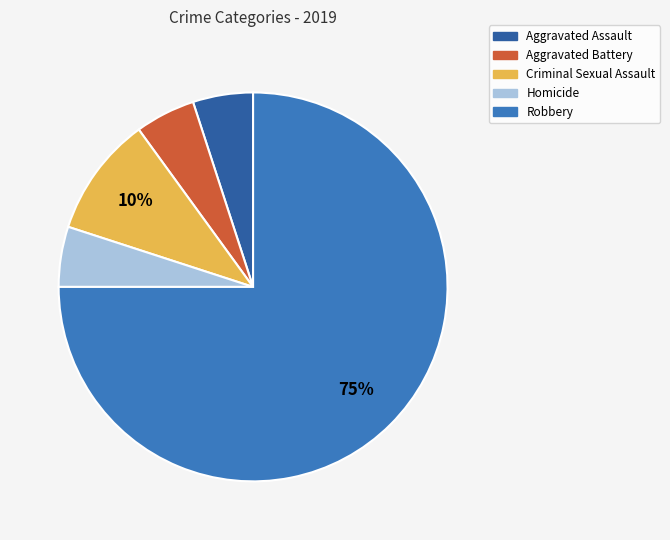

Is it true that Homicide is 5% of the pie?

True